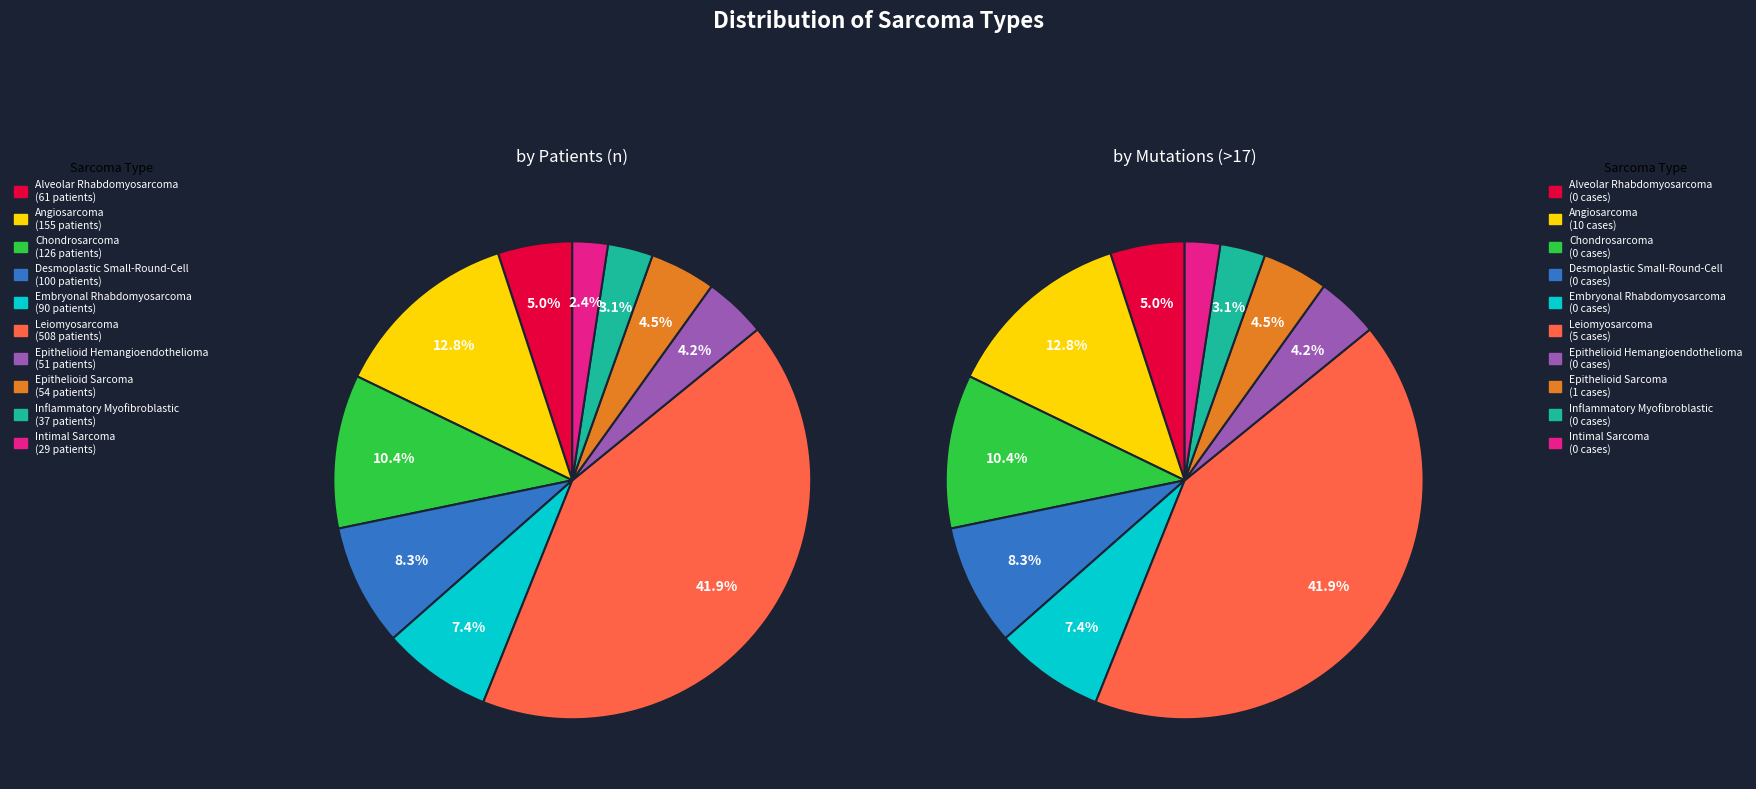

To the nearest percent, what is the combined percentage of Angiosarcoma and Epithelioid Hemangioendothelioma?

17%